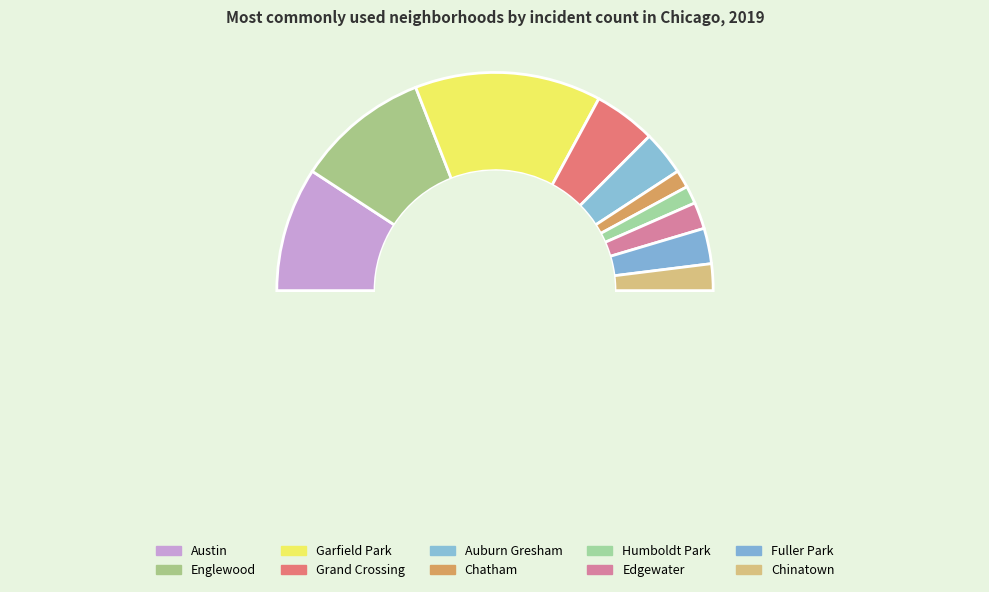

Which slice is the smallest?

Chatham